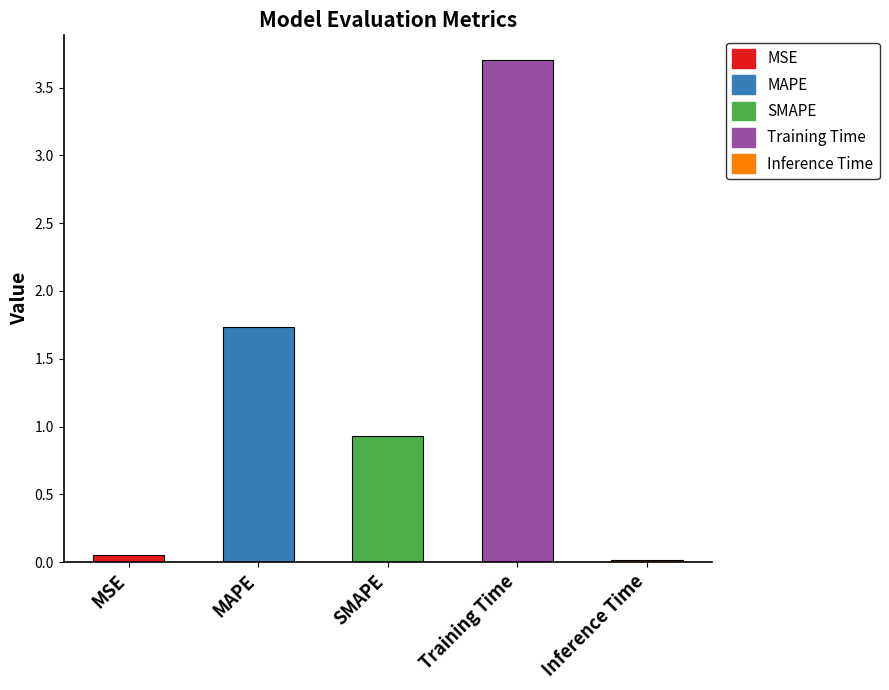

What is the label of the 5th bar from the right?

MSE